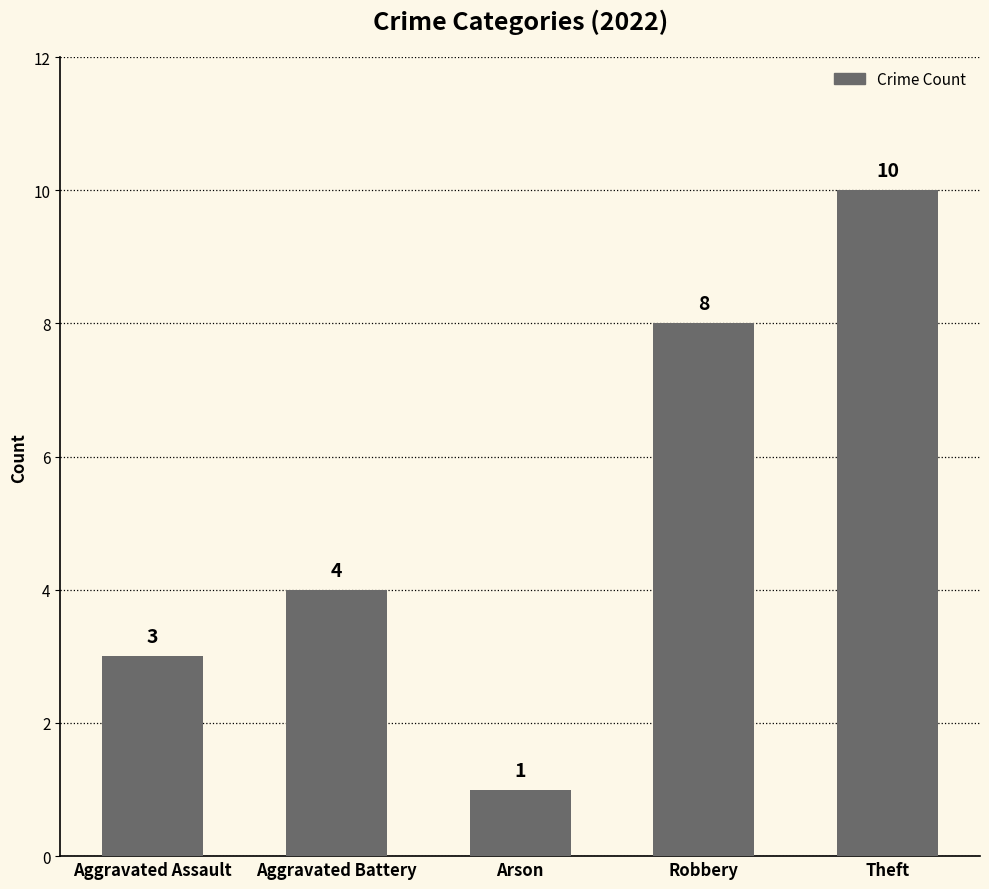

What is the sum of all values?

26